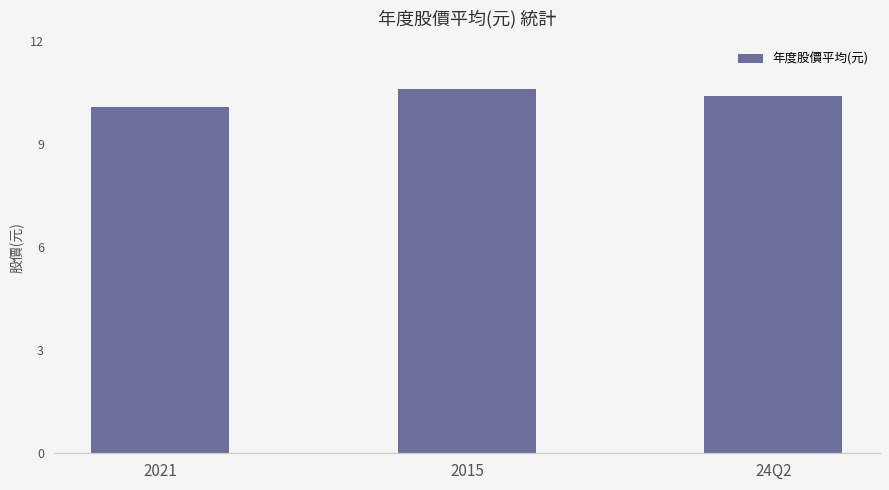

What is the sum of all values?

31.1